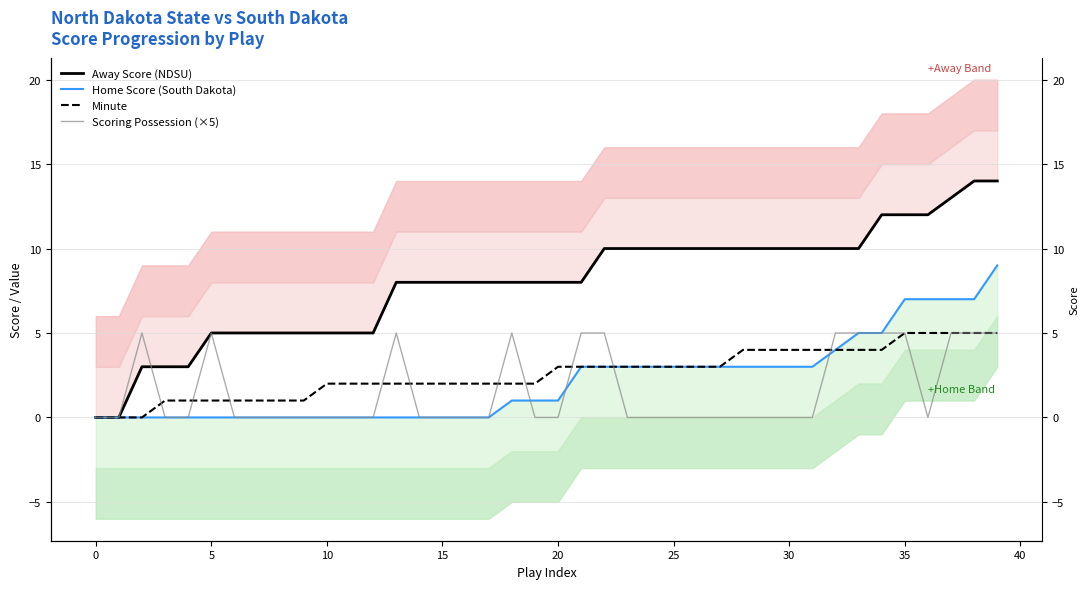

At which category is the sum across all series the highest?

39